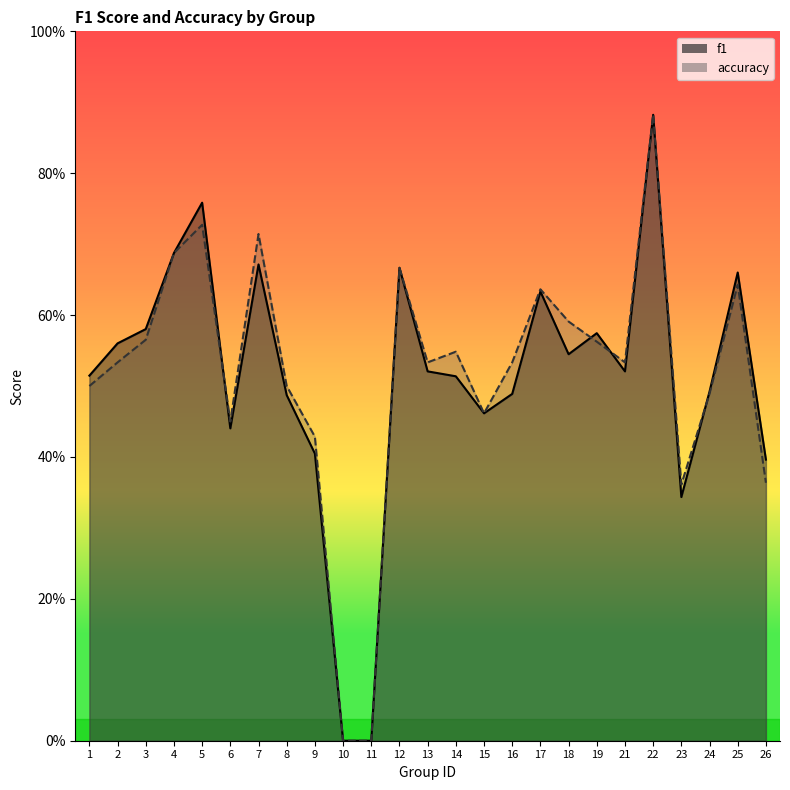

Which category has the highest value across all series?

22